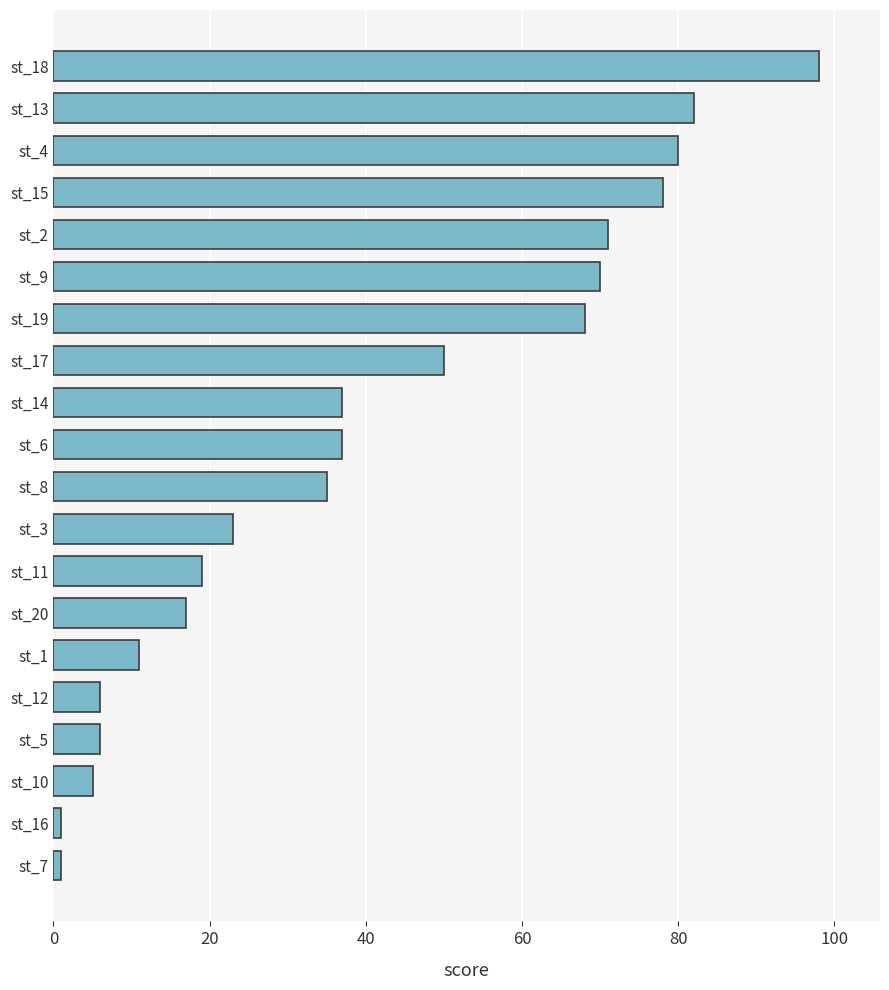

Which has a higher value, st_12 or st_9?

st_9